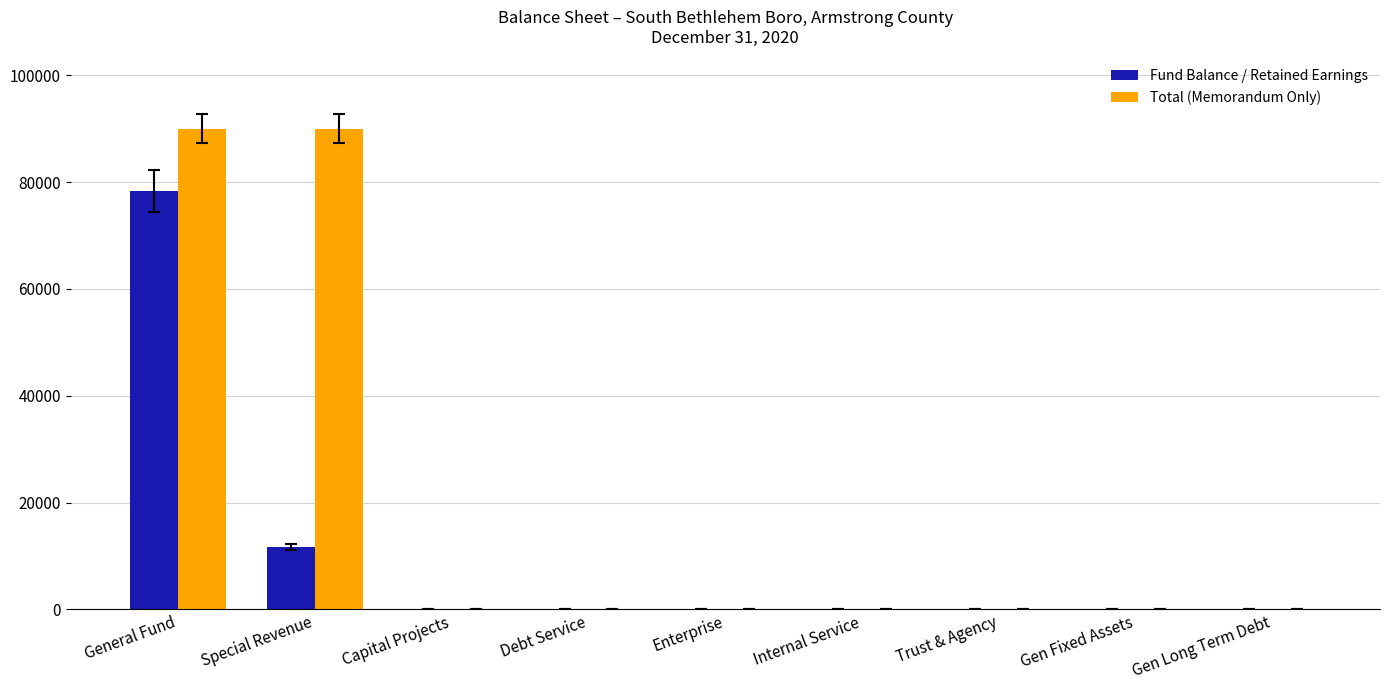

At which category is the sum across all series the highest?

General Fund